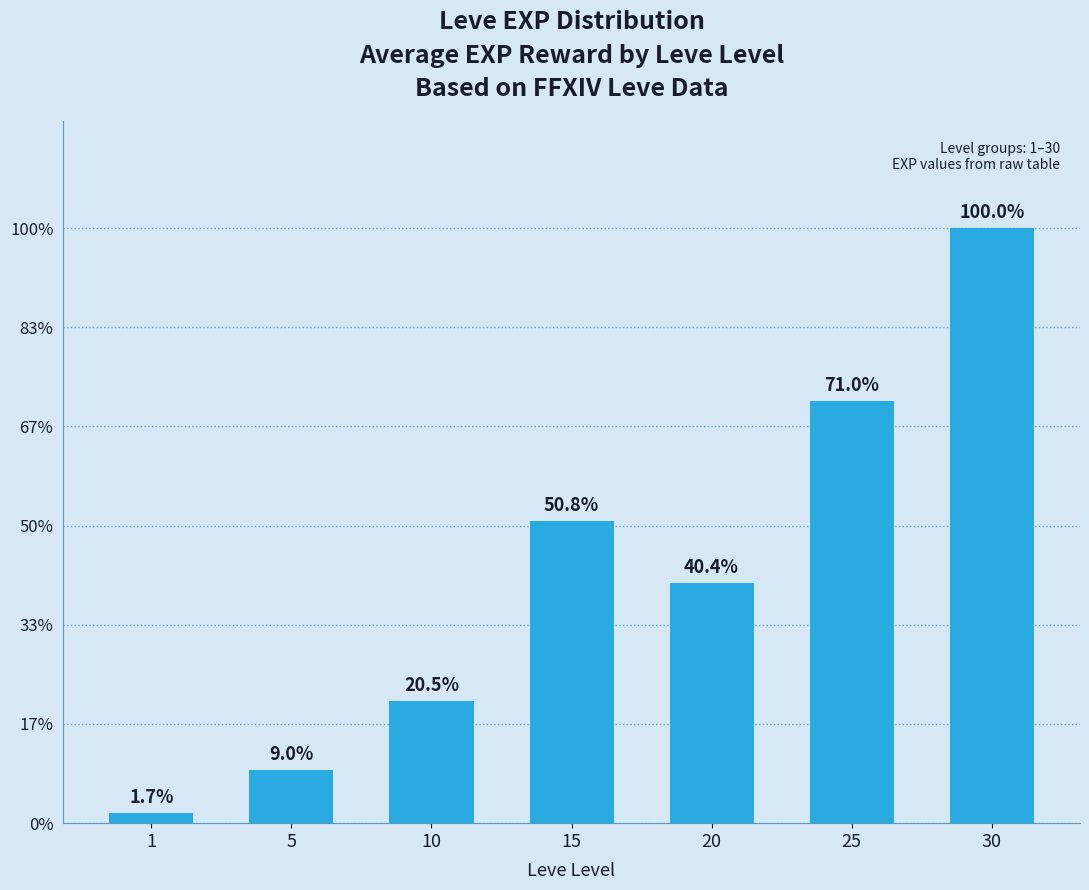

Does the chart contain any negative values?

No